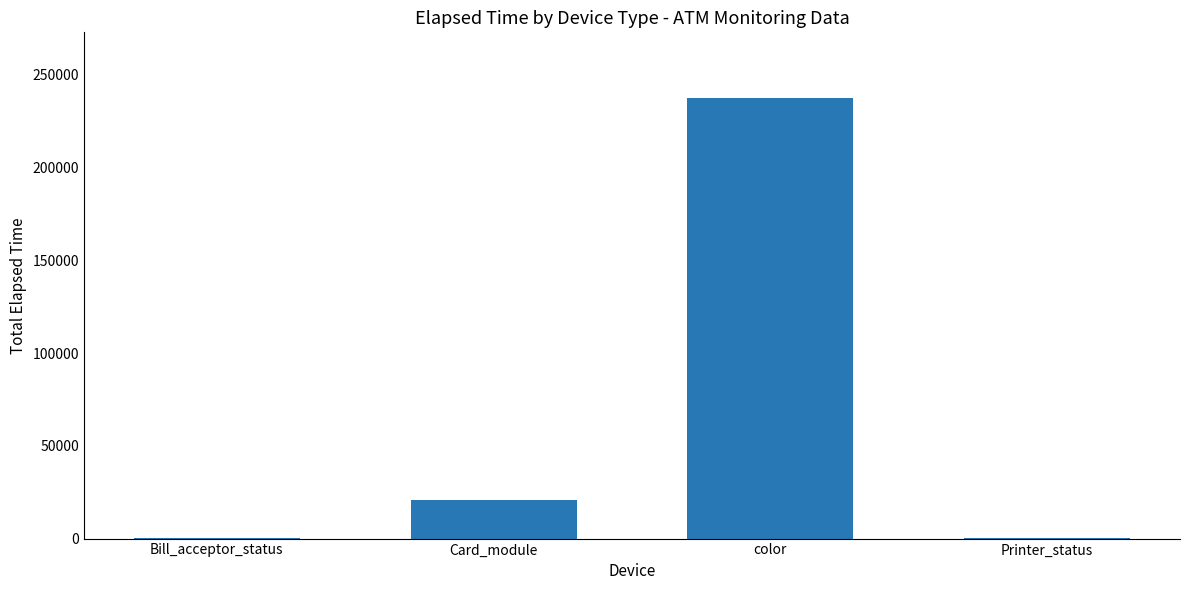

Where is the data nearest to the value 118656?

Card_module